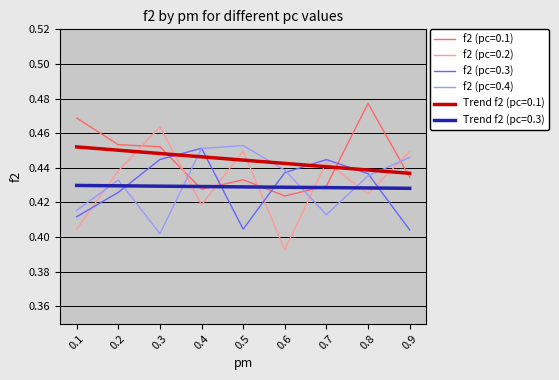

The value of f2 (pc=0.3) at 0.2 is 0.2. True or false?

False